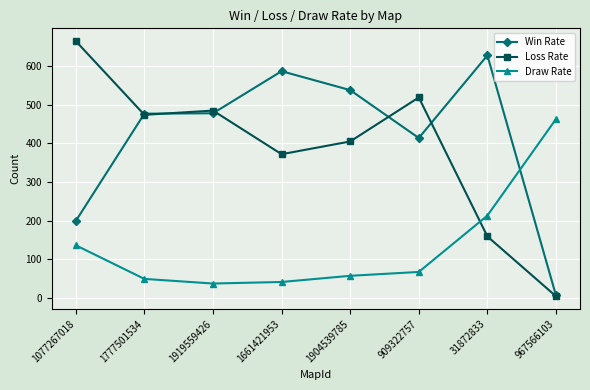

What is the sum of the Loss Rate values at 967566103 and 1904539785?

409